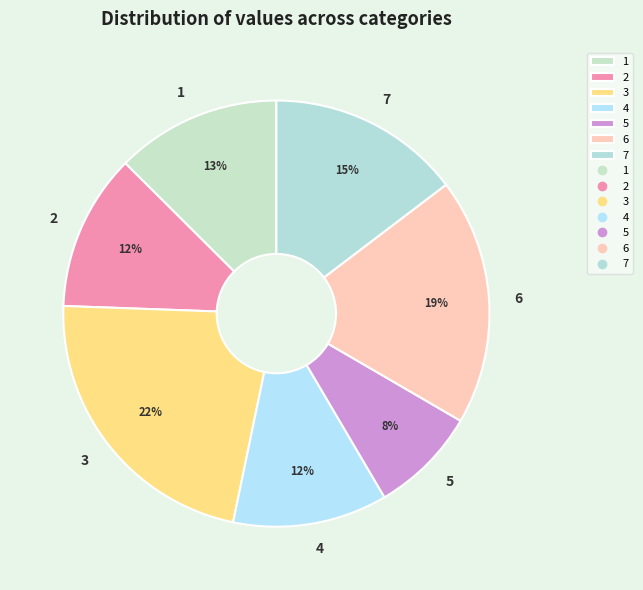

Is there any slice that represents more than half of the pie?

No